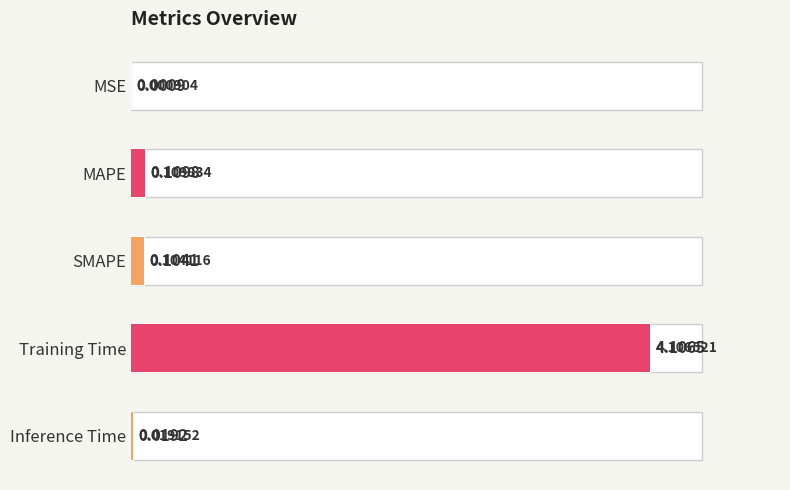

True or false: the data shows 1.3 at Training Time.

False